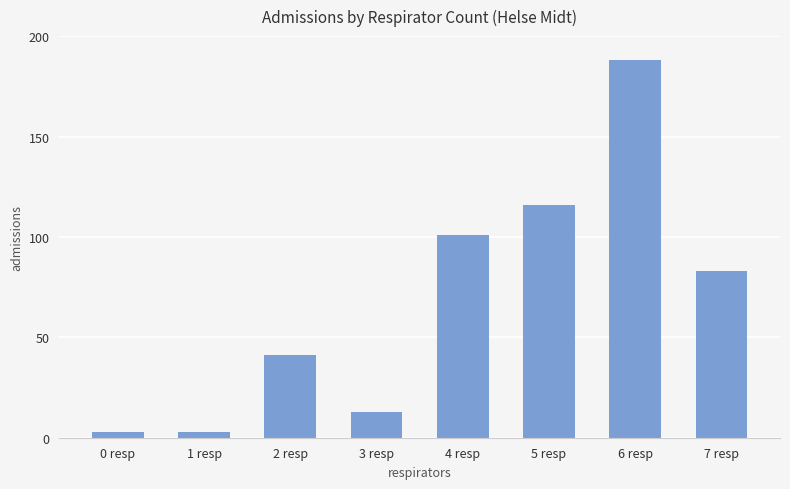

Approximately how many times larger is the value at 1 resp compared to 3 resp?

0.2